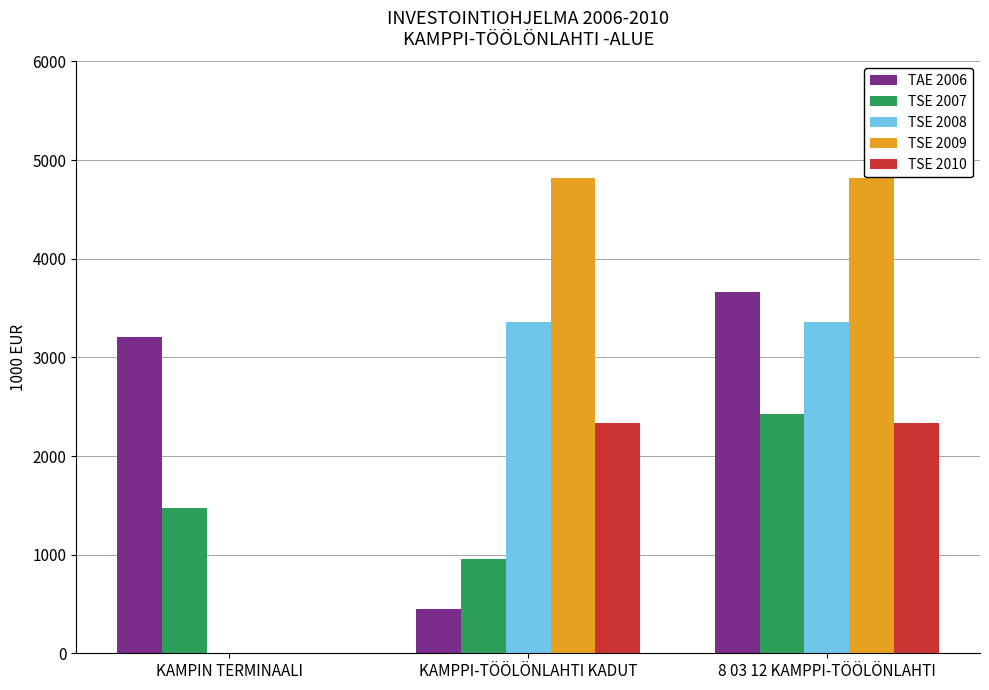

The TSE 2008 series shows 2330 at KAMPPI-TÖÖLÖNLAHTI KADUT. True or false?

False